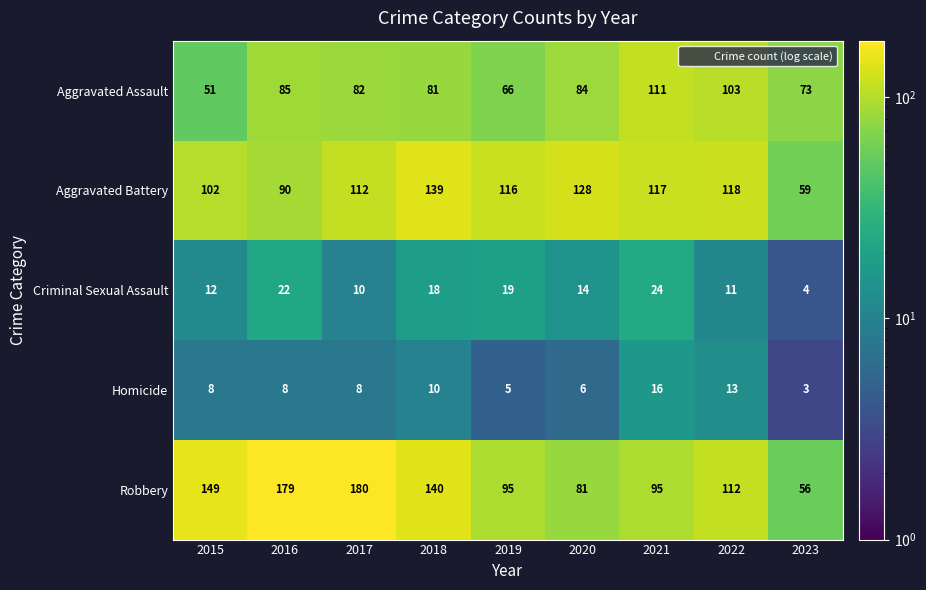

Between 2015 and 2022, which series saw the biggest shift?

Aggravated Assault